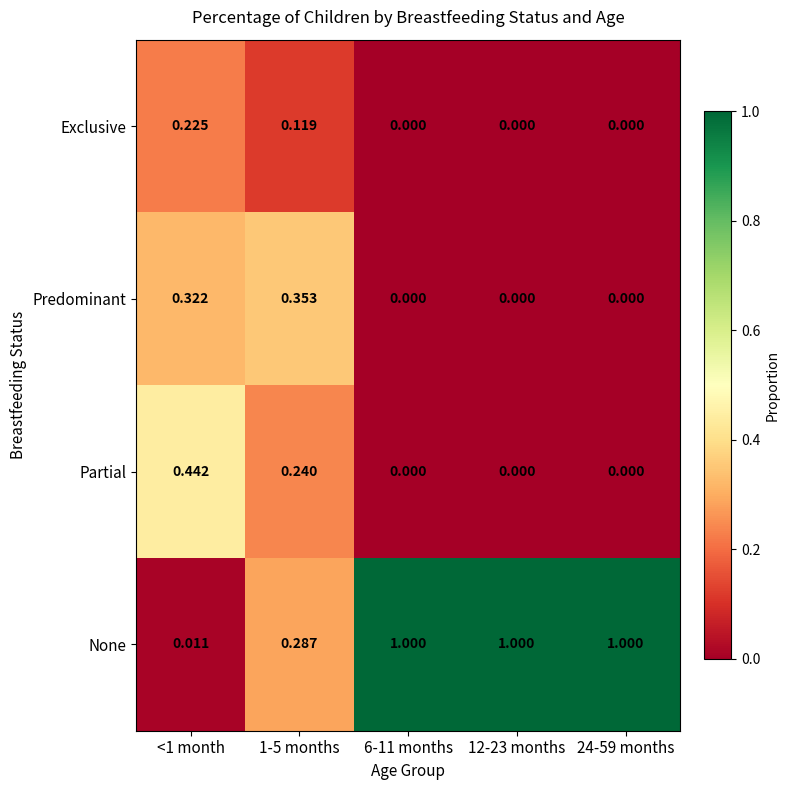

Which series changed the most between <1 month and 24-59 months?

None